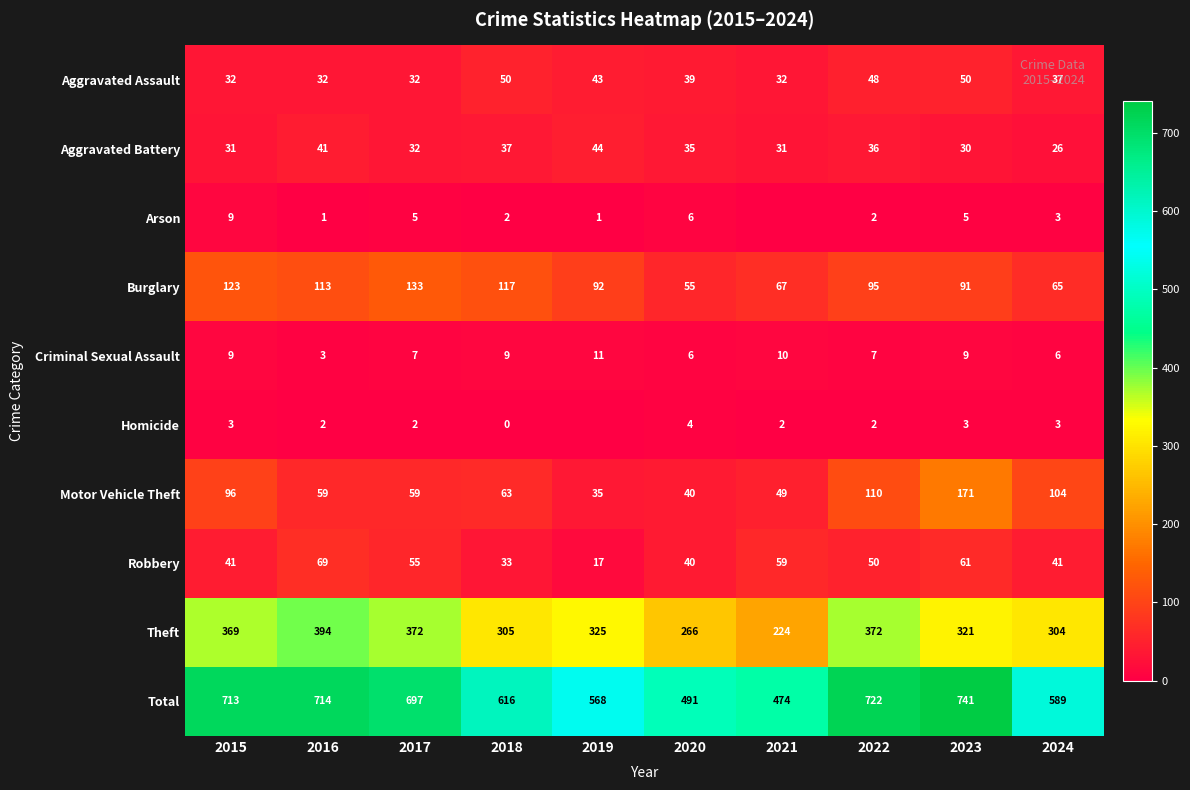

True or false: Homicide has a value of 1 at 2015.

False